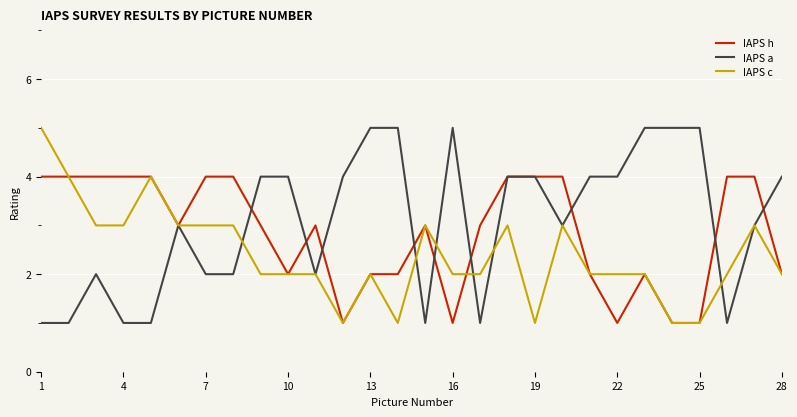

List the series in order of their overall mean, highest first.

IAPS a, IAPS h, IAPS c